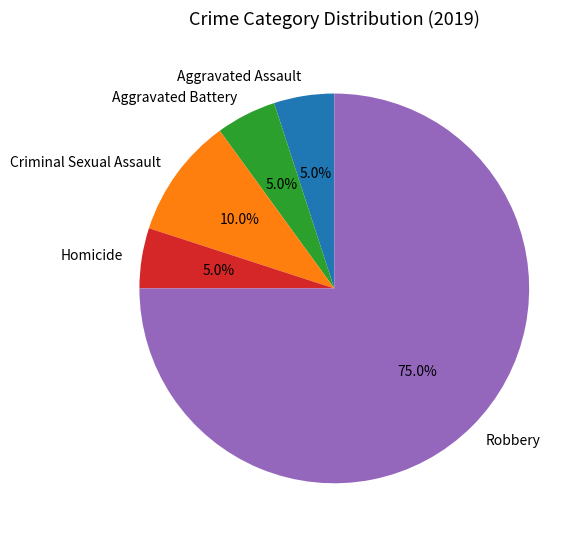

Combined, do Homicide and Aggravated Assault account for over 50%?

No